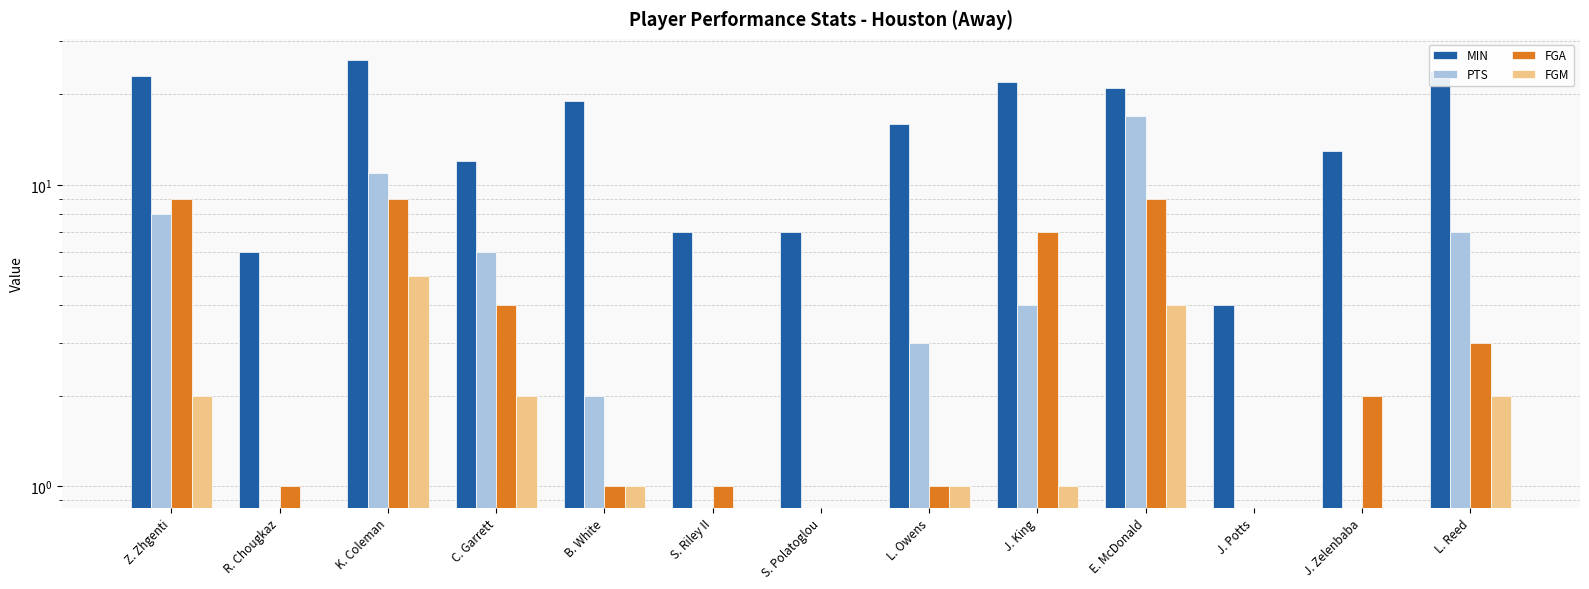

Is the value of FGM at E. McDonald greater than the value of FGA at L. Reed?

Yes